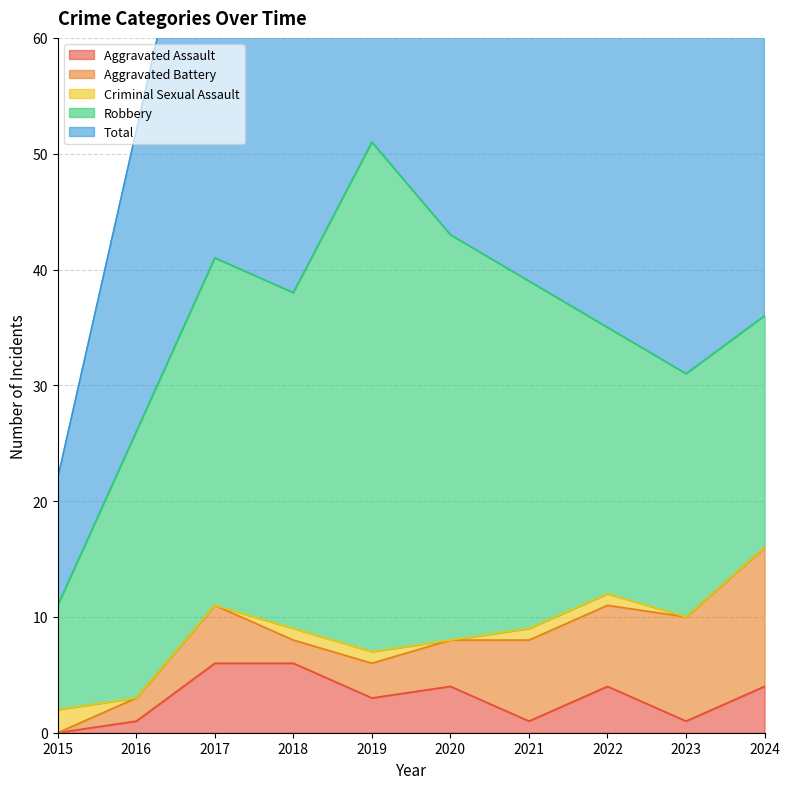

What are all the series names shown in the legend?

Aggravated Assault, Aggravated Battery, Criminal Sexual Assault, Robbery, Total